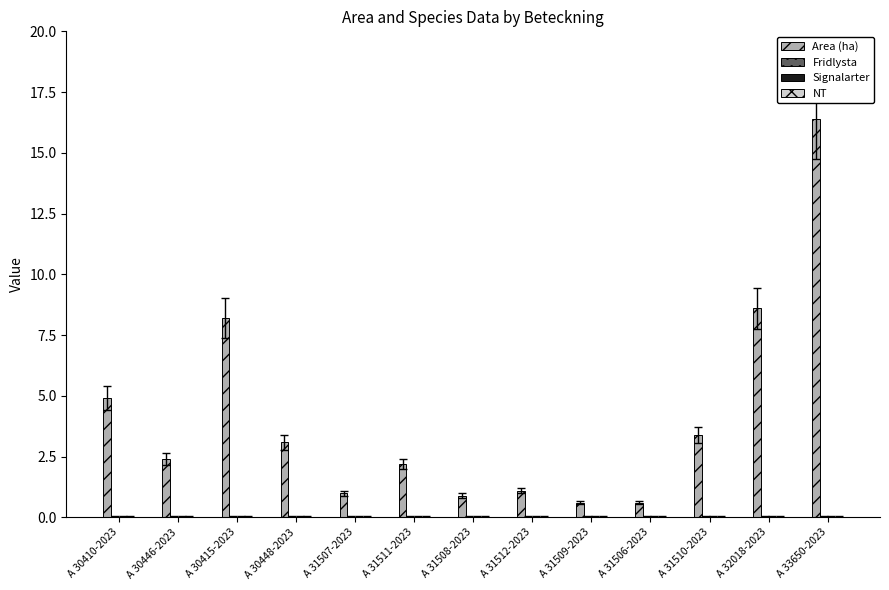

True or false: the data shows 4.9 at A 30410-2023.

True